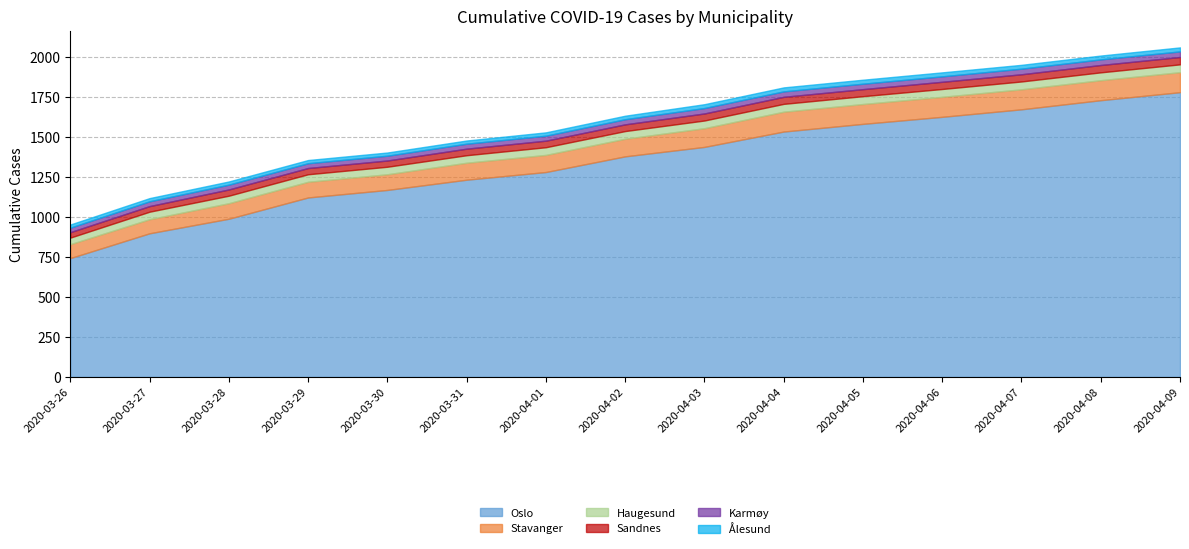

What position from the left is 2020-04-05?

11